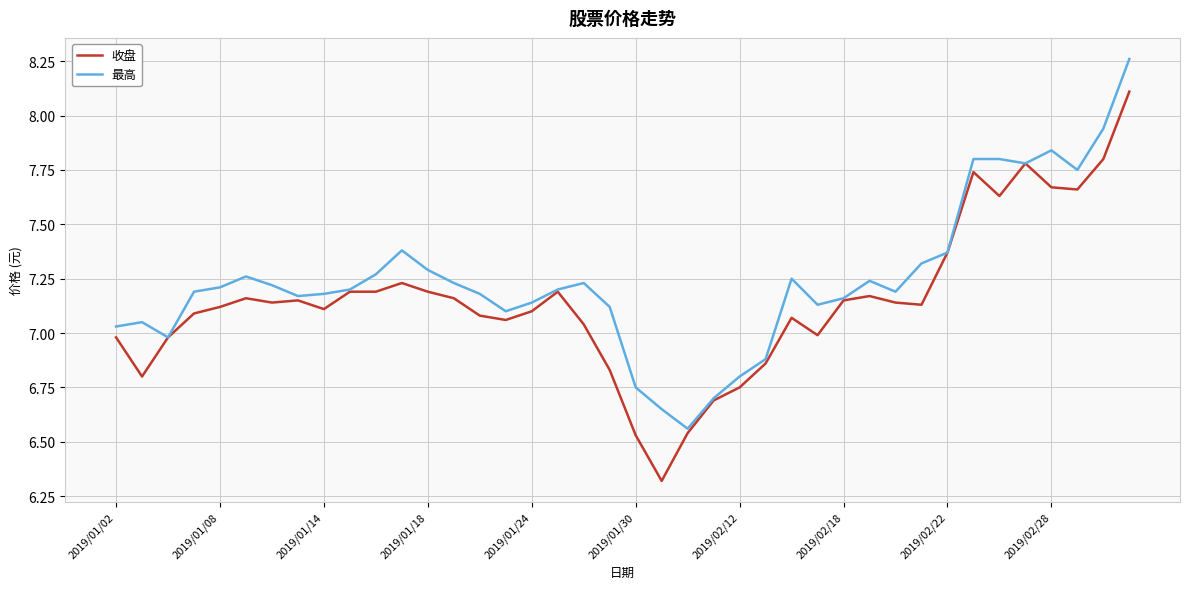

What is the maximum value for 收盘?

8.1